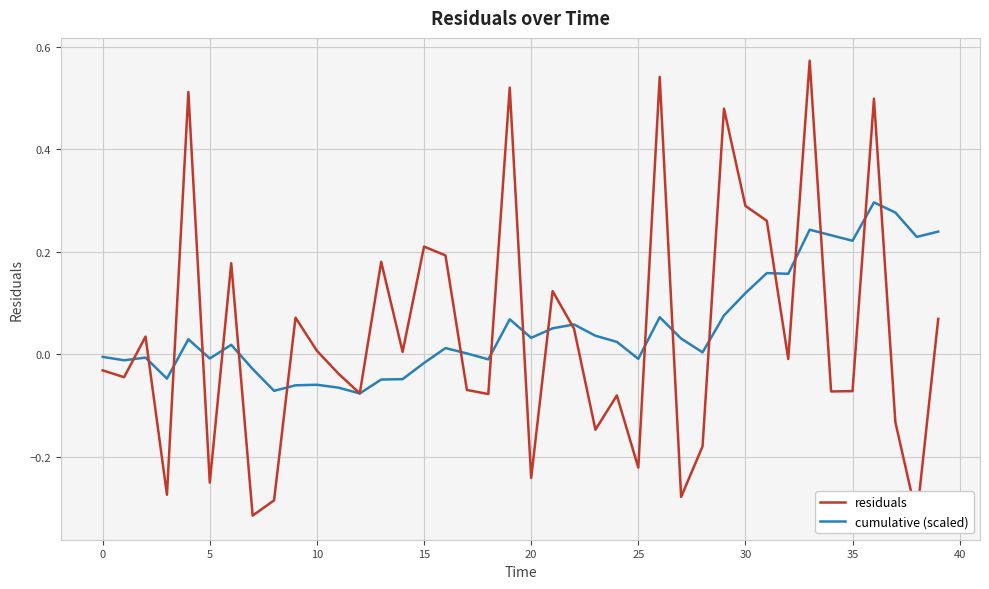

How many intersections are there between residuals and cumulative (scaled)?

20